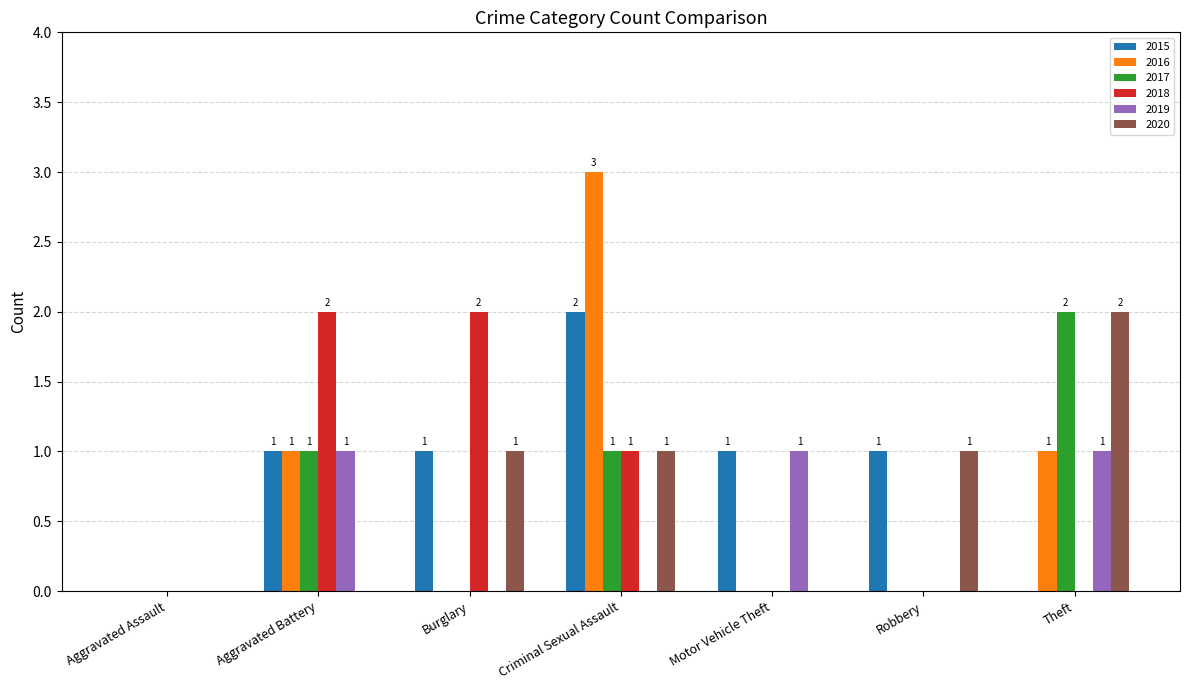

What is the sum of all 2018 values?

5